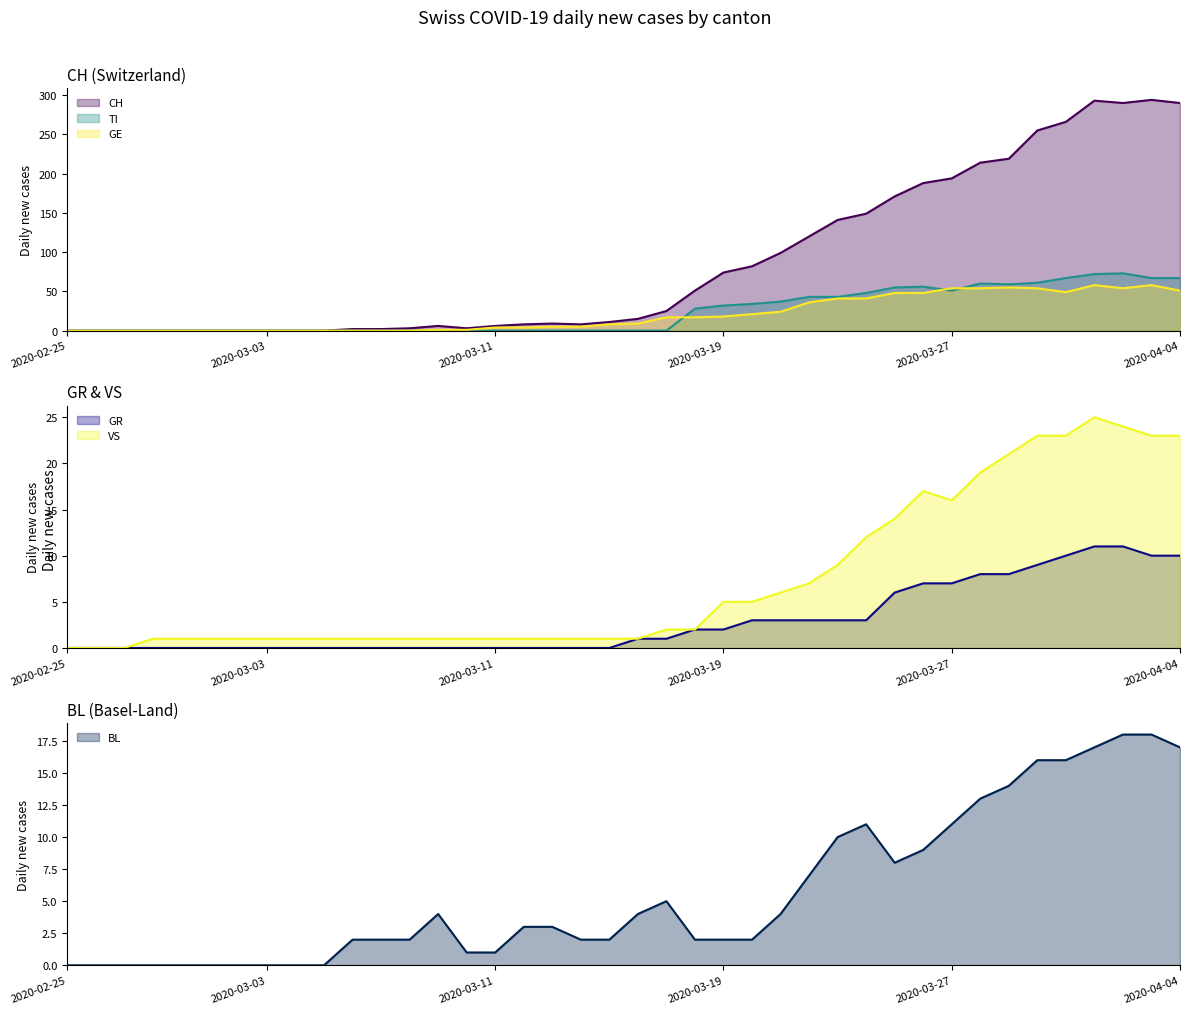

Where does the BL series first go above 3?

2020-03-09